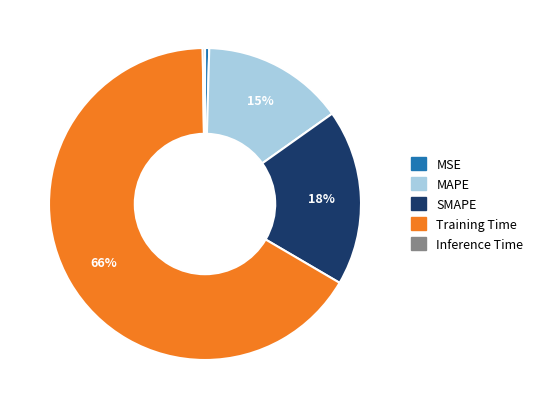

Between MSE and MAPE, which is larger?

MAPE